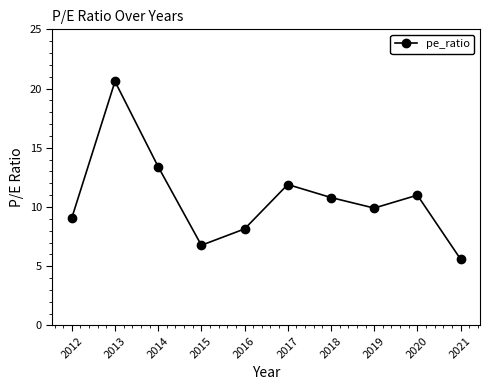

Rank the categories by value from lowest to highest.

2021, 2015, 2016, 2012, 2019, 2018, 2020, 2017, 2014, 2013